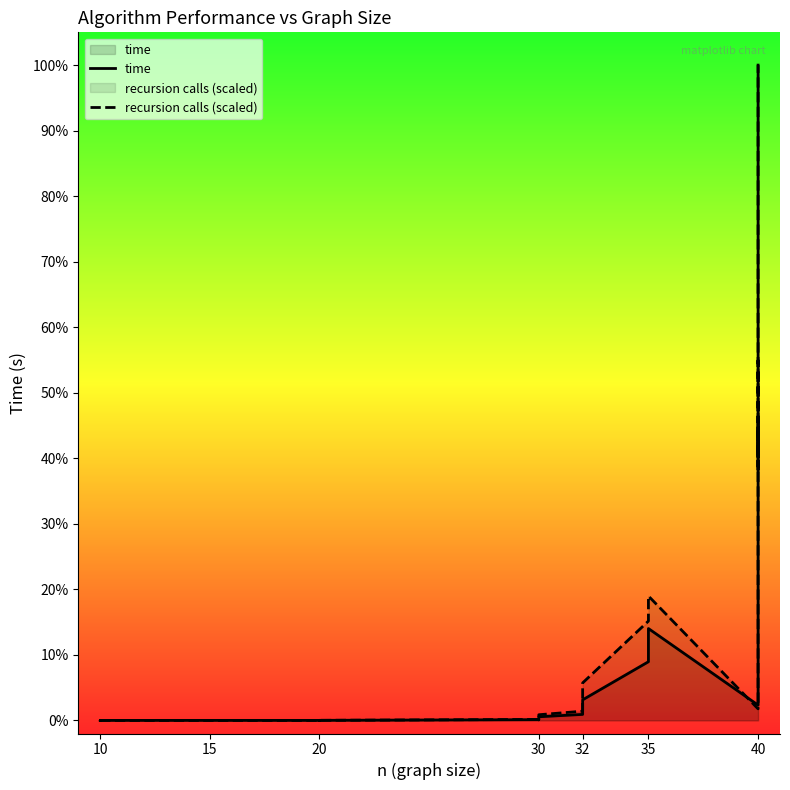

What is the label of the 1st point from the left?

10